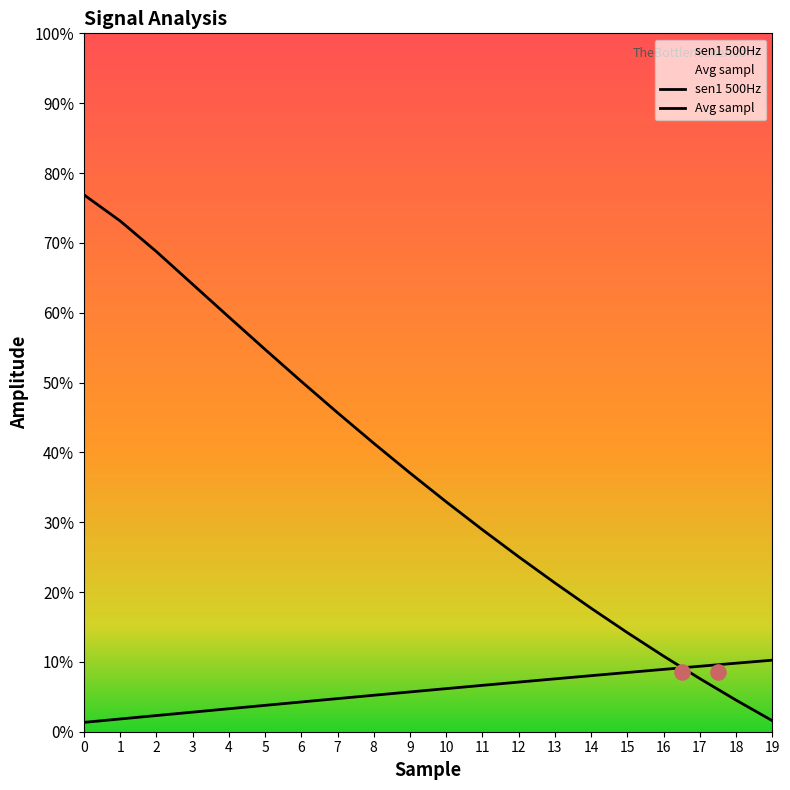

Which series has the largest Y range (max minus min)?

Avg sampl